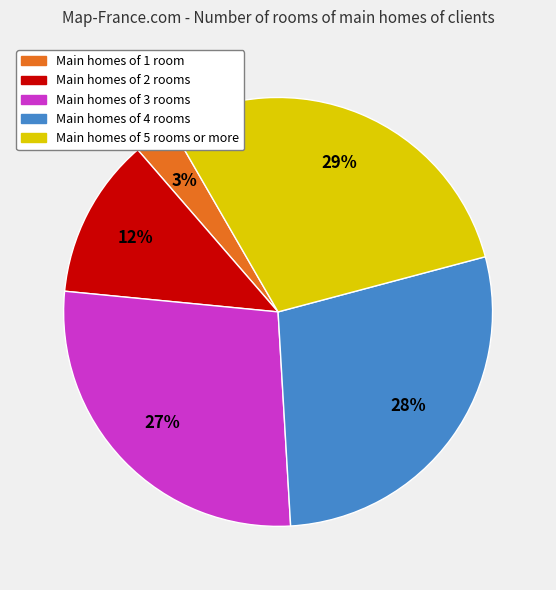

To the nearest percent, what is the difference between the largest and smallest slice percentages?

26%